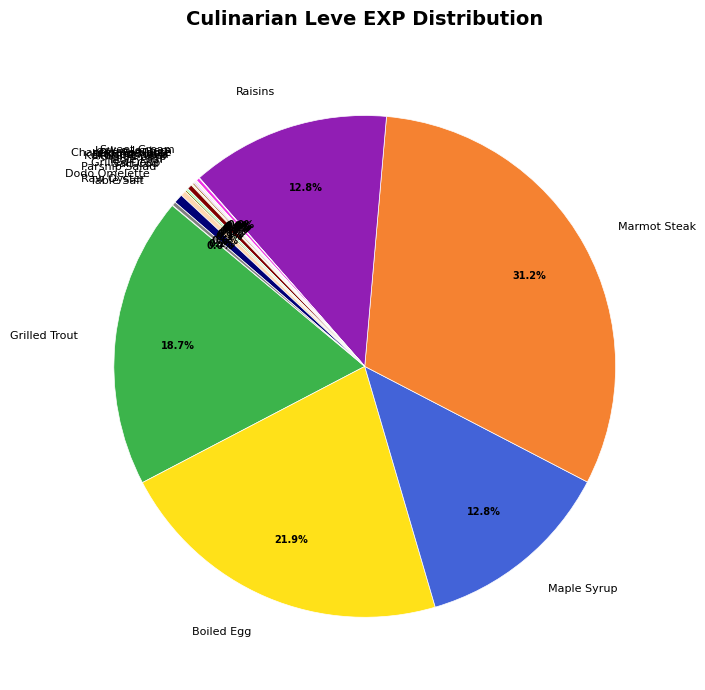

Is there any slice that represents more than half of the pie?

No